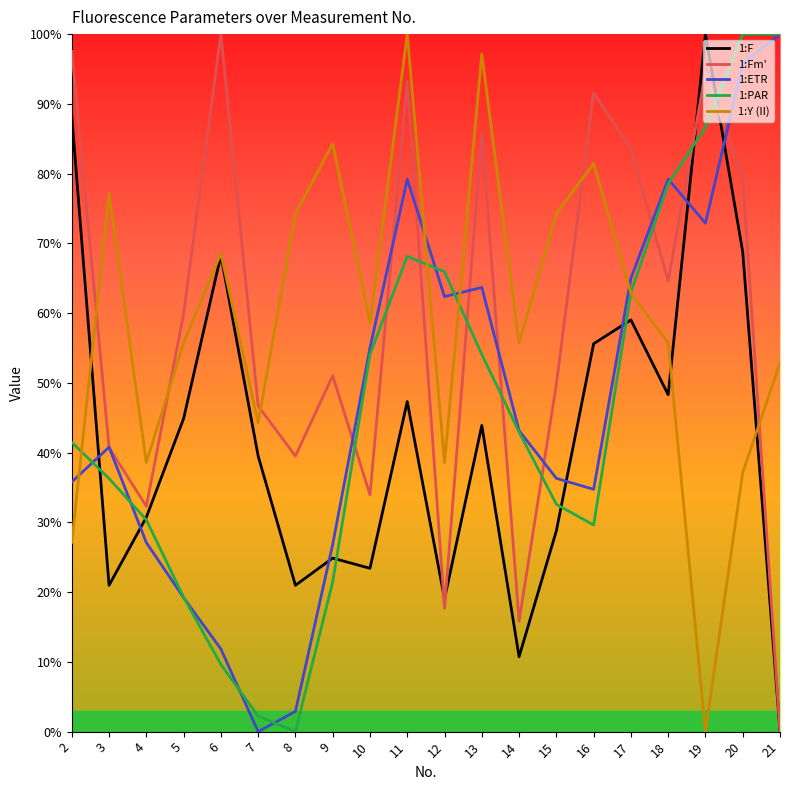

True or false: 1:Y (II) has a value of 0.1 at 5.

False